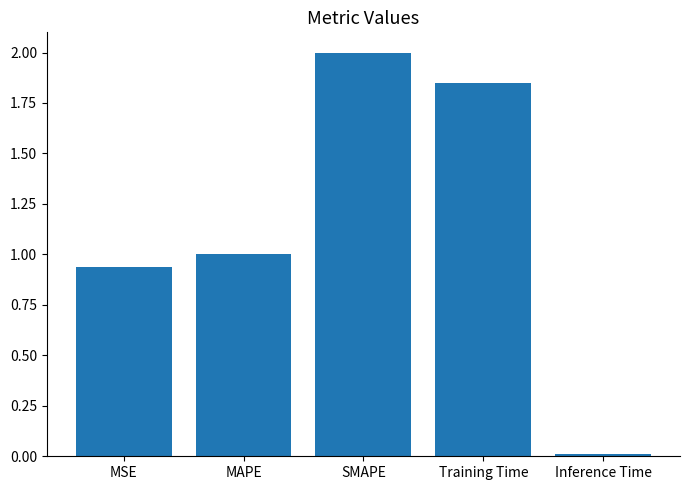

What is the label of the 5th bar from the right?

MSE